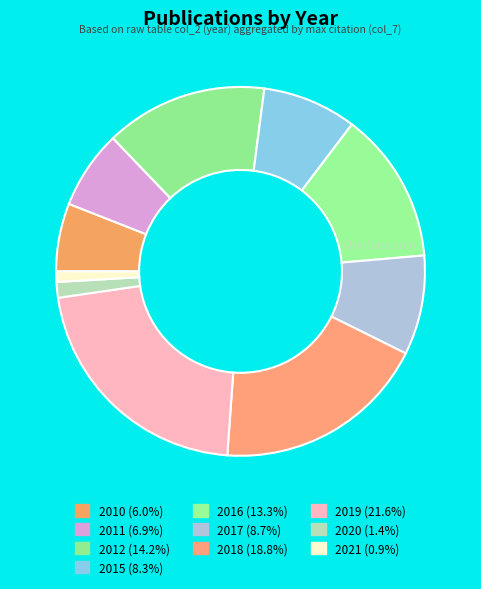

How many segments does this pie chart have?

10